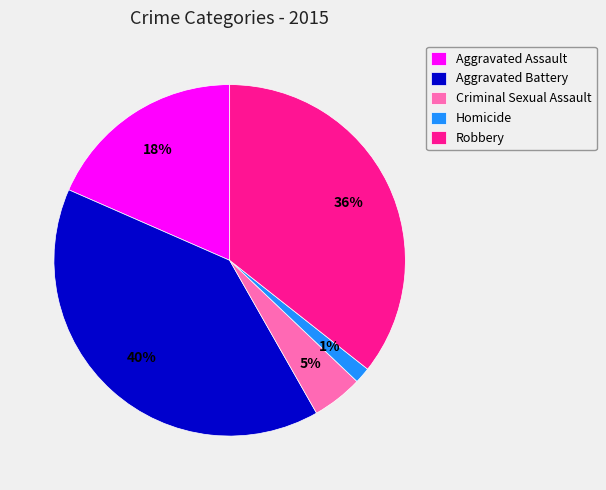

Rank the categories by value from highest to lowest.

Aggravated Battery, Robbery, Aggravated Assault, Criminal Sexual Assault, Homicide